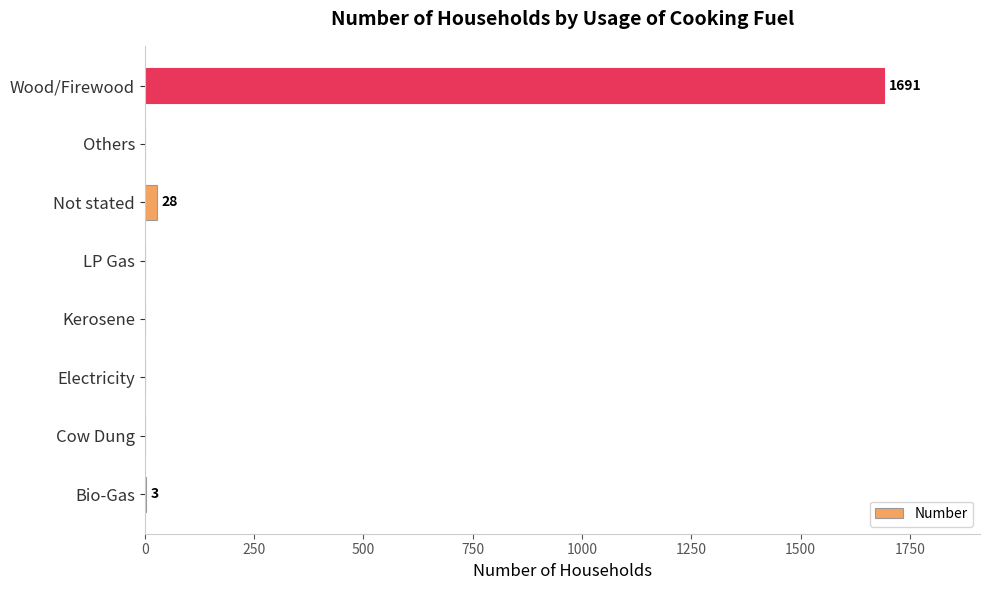

Between Kerosene and Wood/Firewood, which is larger?

Wood/Firewood